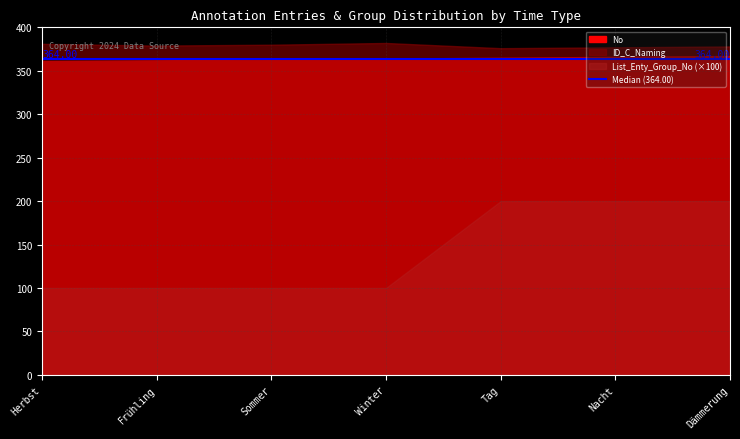

Reading right to left, extract all data points from this chart.

No: 367	366	365	364	363	362	361
ID_C_Naming: 378	377	376	382	380	379	381
List_Enty_Group_No: 2	2	2	1	1	1	1